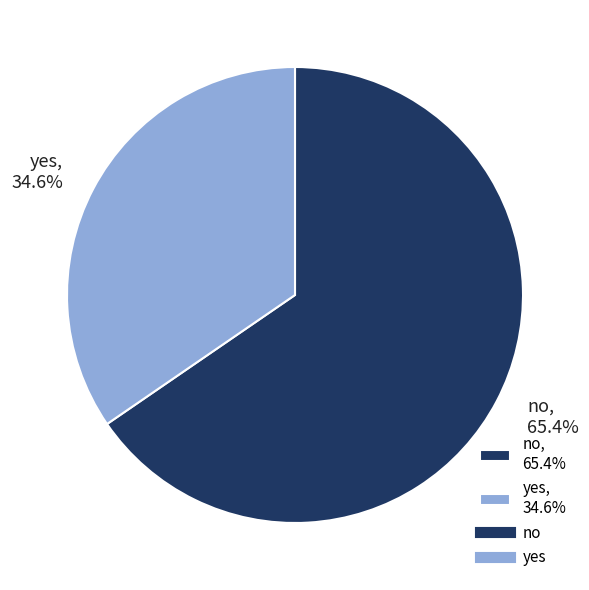

How many segments does this pie chart have?

2